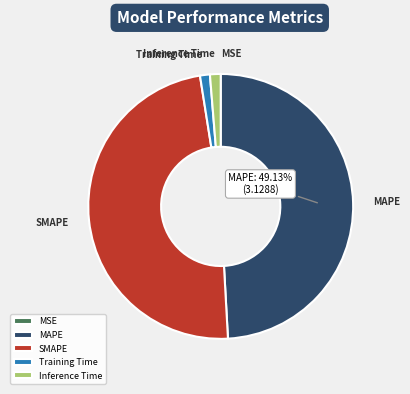

Approximately how many times larger is the value at MAPE compared to SMAPE?

1.0